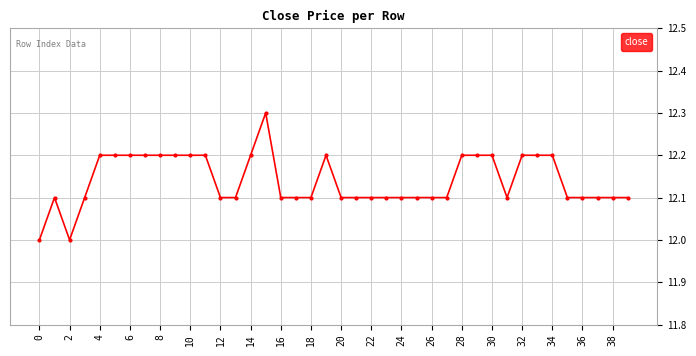

What is the value of the 9th point from the left?

12.2